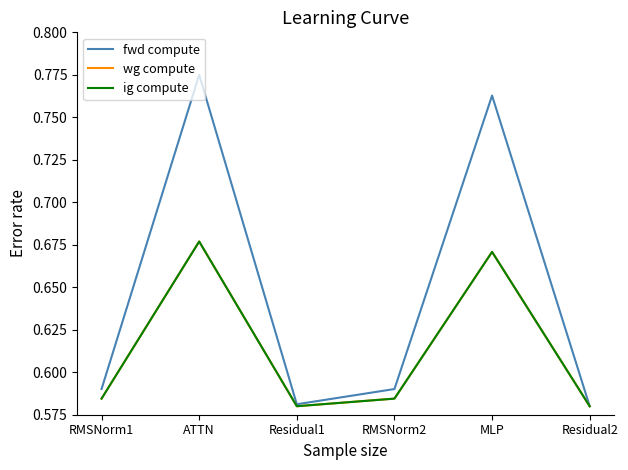

Does the chart display data point markers on the line(s)?

No